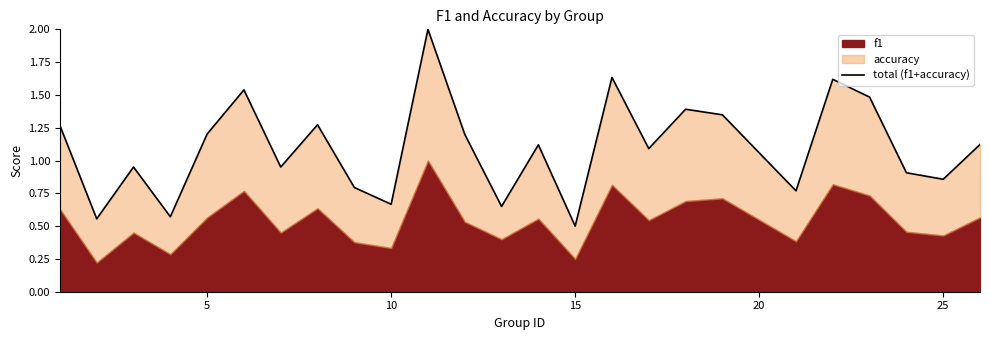

Does the chart display data point markers on the line(s)?

No